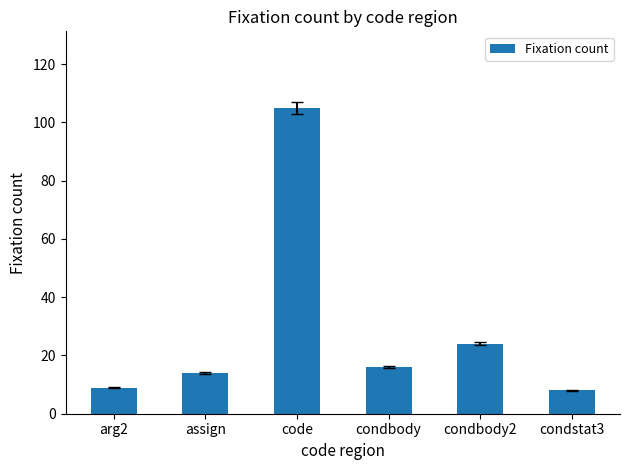

True or false: the data shows 5 at arg2.

False